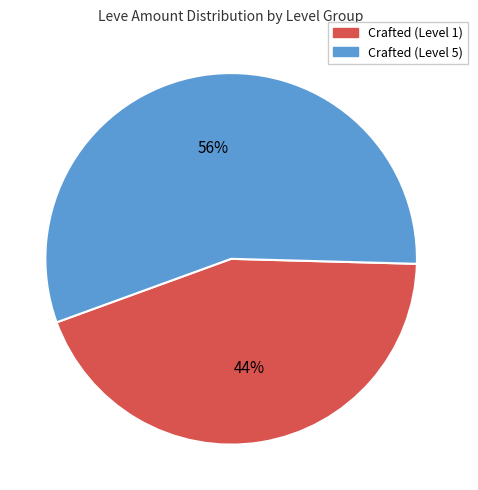

How many slices are in this pie chart?

2